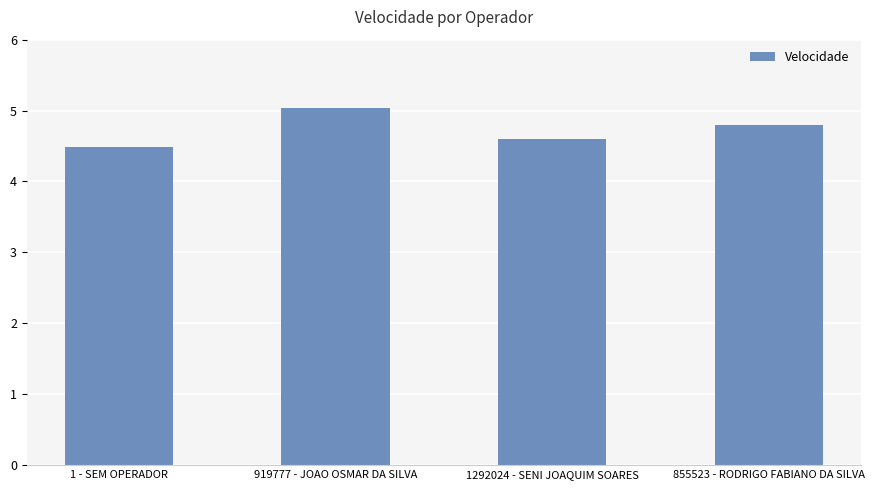

What position from the right is 855523 - RODRIGO FABIANO DA SILVA?

1